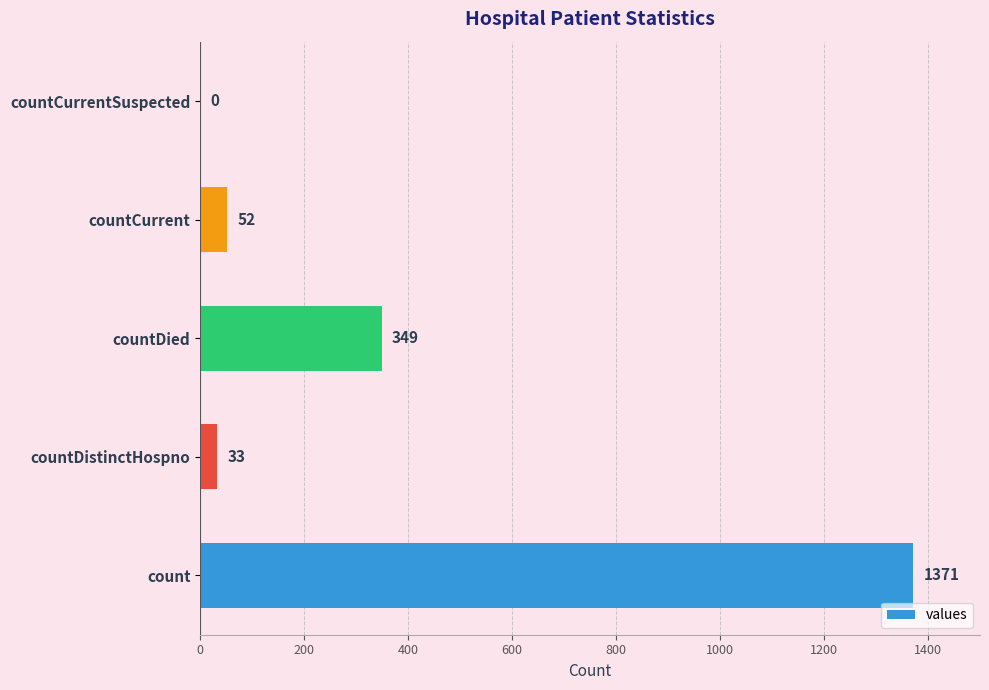

How many positive values are there?

4